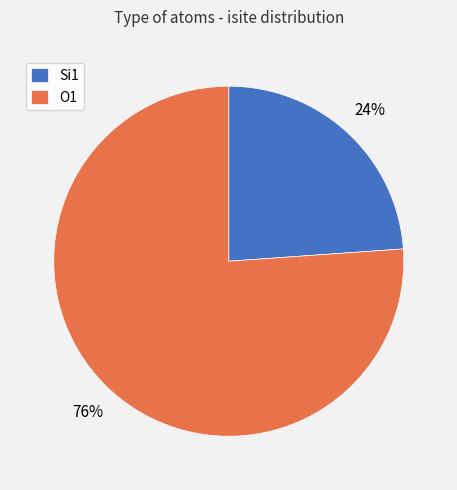

Which has a higher value, Si1 or O1?

O1